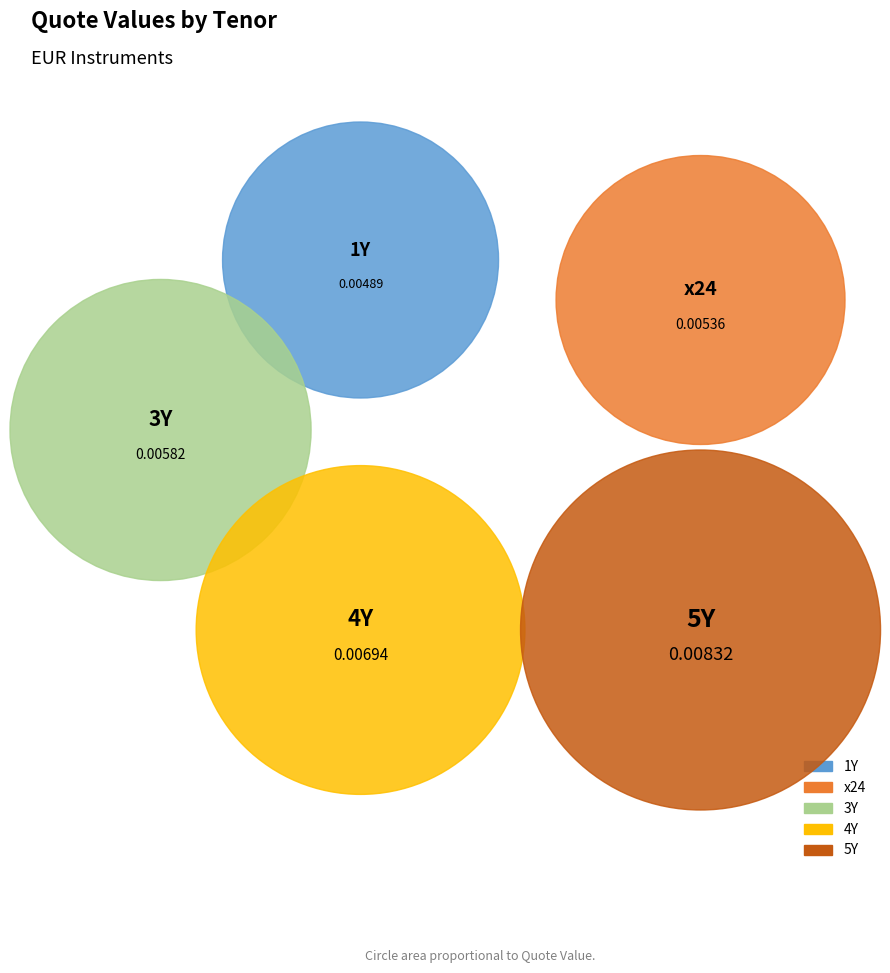

What percentage do 5Y and 3Y together represent?

45.1%